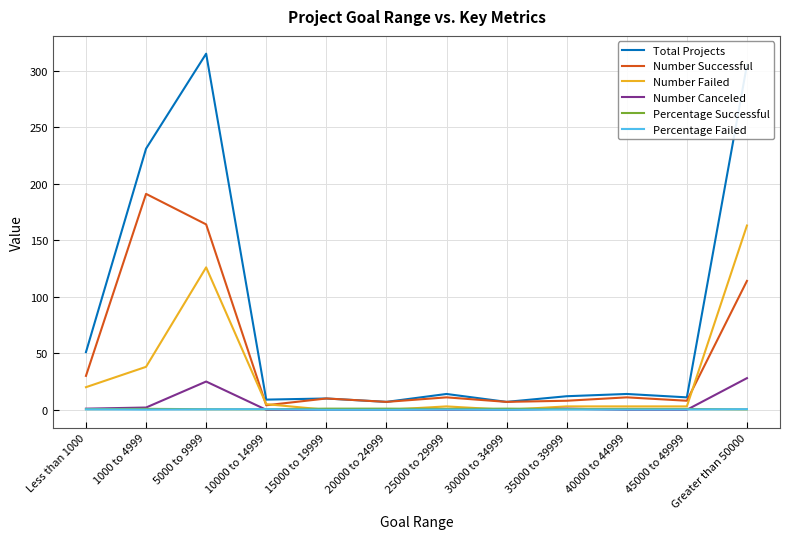

Does the chart have visible grid lines?

Yes